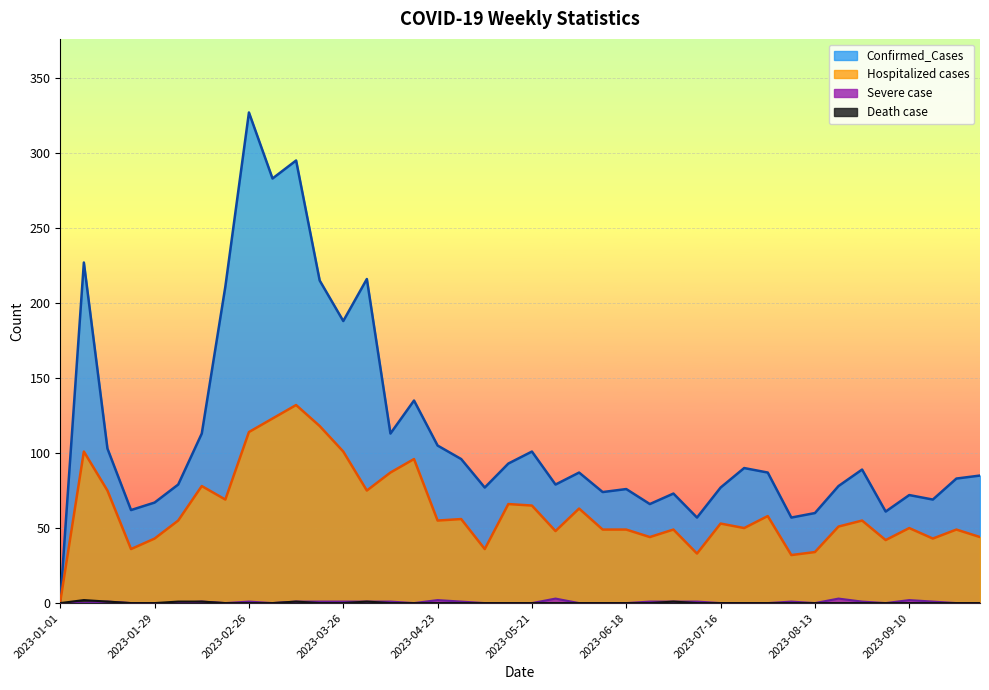

At which label does Hospitalized cases reach its peak?

2023-03-12